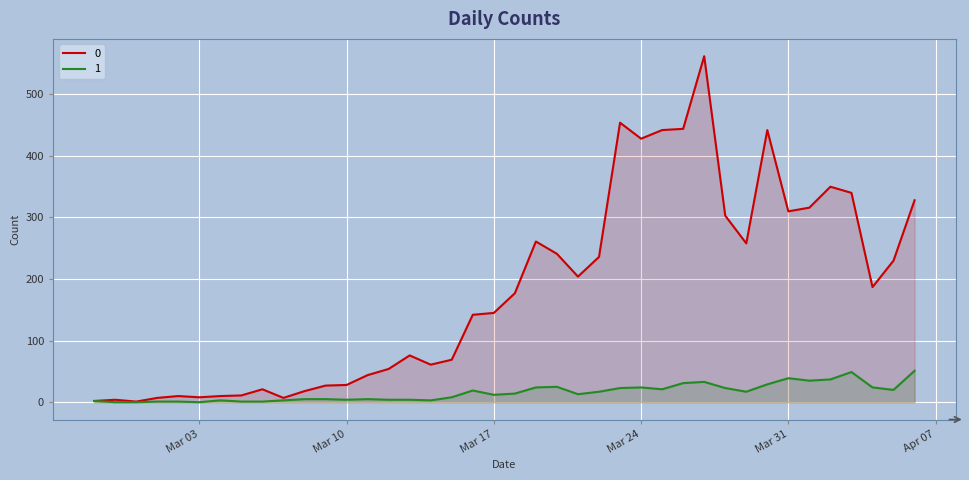

Where does the 0 series first go above 177?

2020-03-19